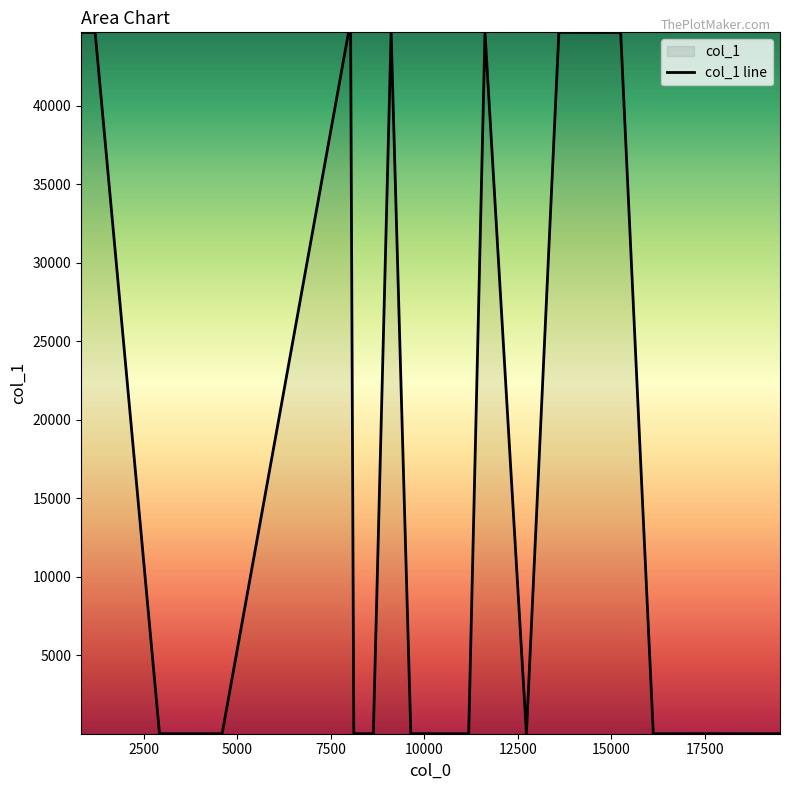

At which category does the chart reach its minimum across all series?

4594